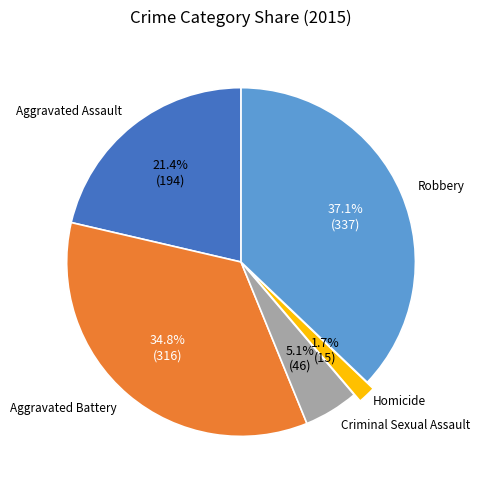

Does any single category account for the majority?

No